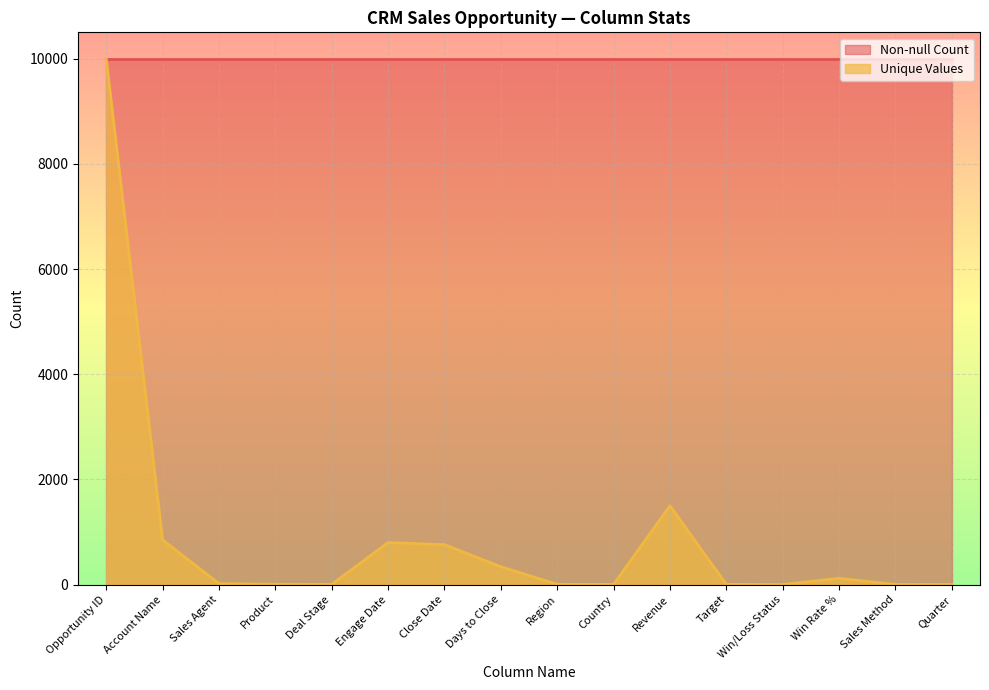

Rank the categories by value from highest to lowest.

Opportunity ID, Revenue, Account Name, Engage Date, Close Date, Days to Close, Win Rate %, Sales Agent, Product, Deal Stage, Region, Target, Country, Quarter, Sales Method, Win/Loss Status